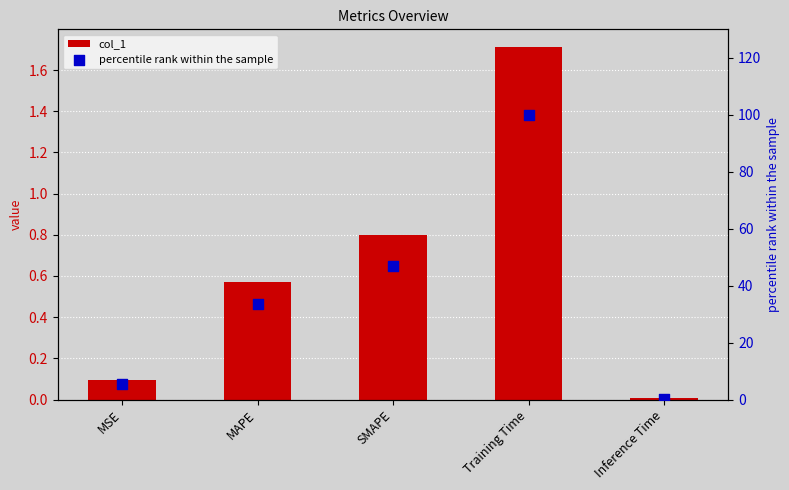

At how many categories does at least one series exceed 98?

1